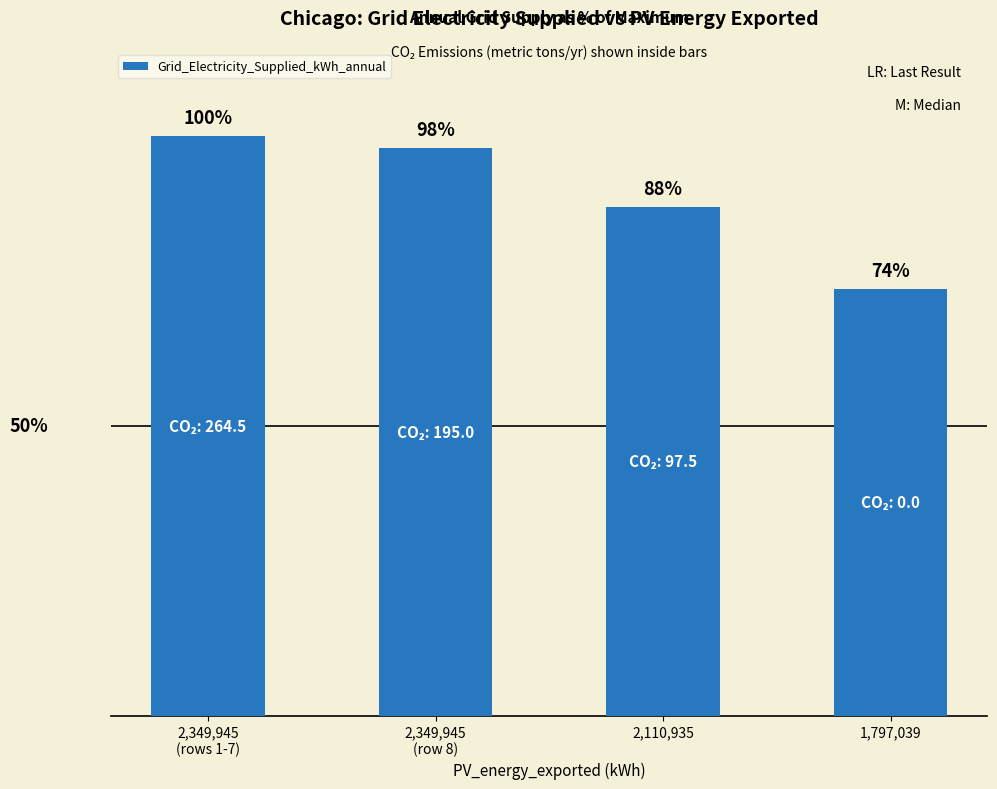

At which label is the value closest to 86?

2,110,935